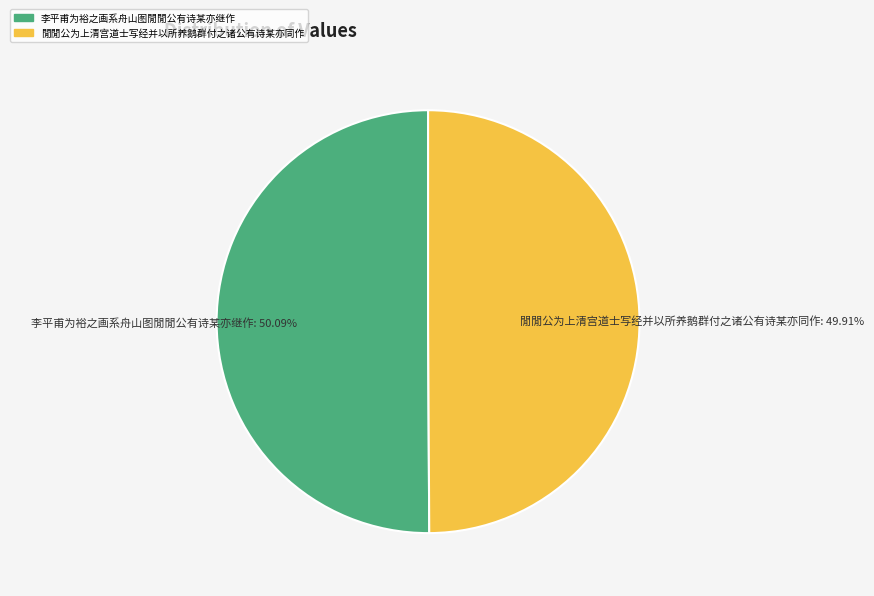

Does any single category account for the majority?

Yes